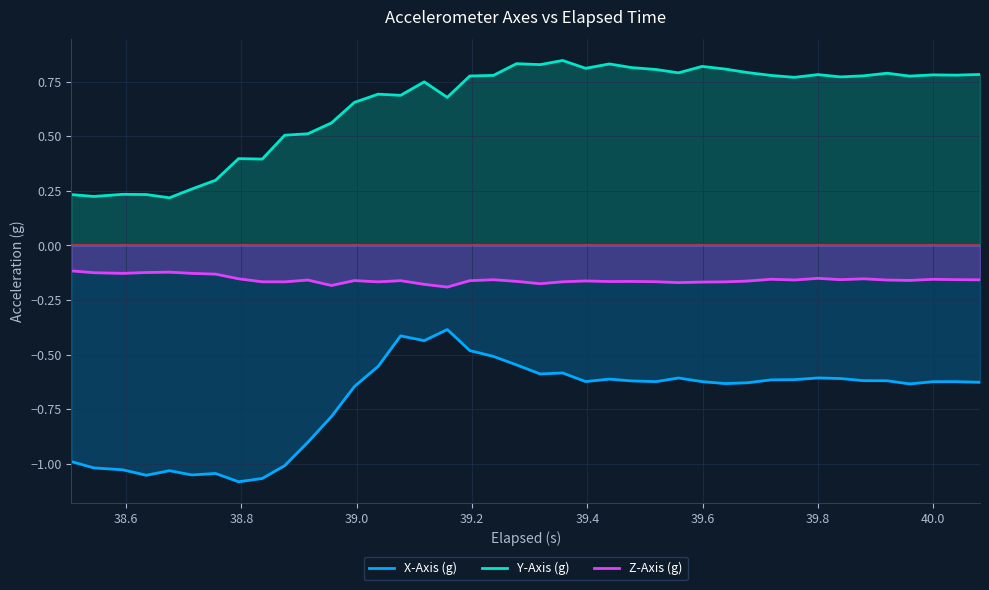

List the series in order of their overall mean, highest first.

Y-Axis (g), Z-Axis (g), X-Axis (g)